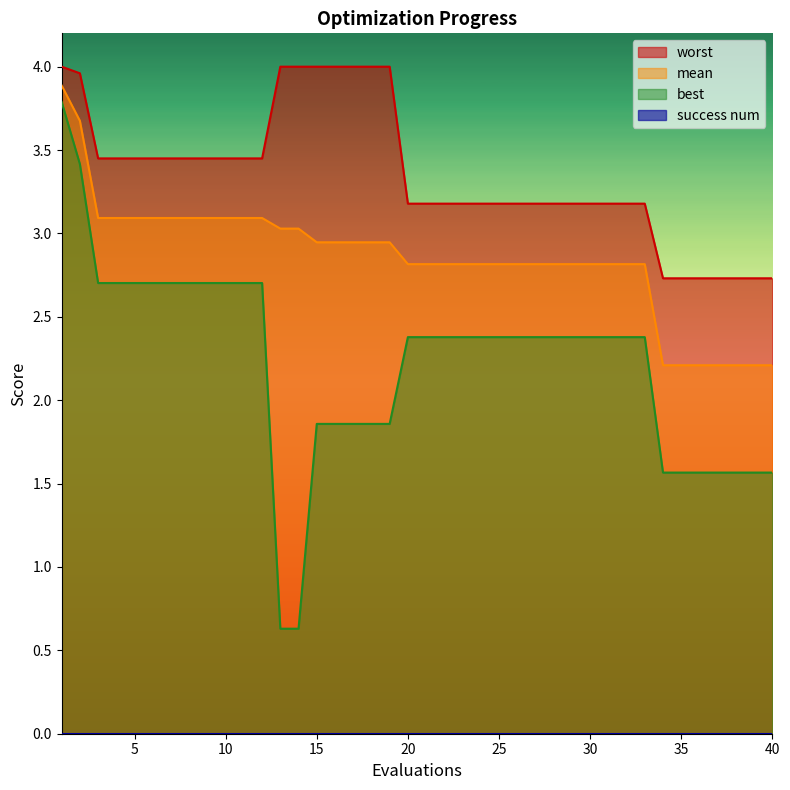

What is the minimum value for mean?

2.2